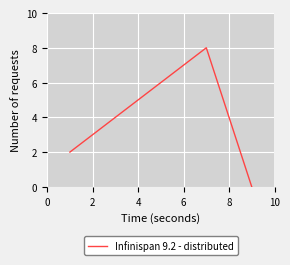

What is the sum of all values?

20